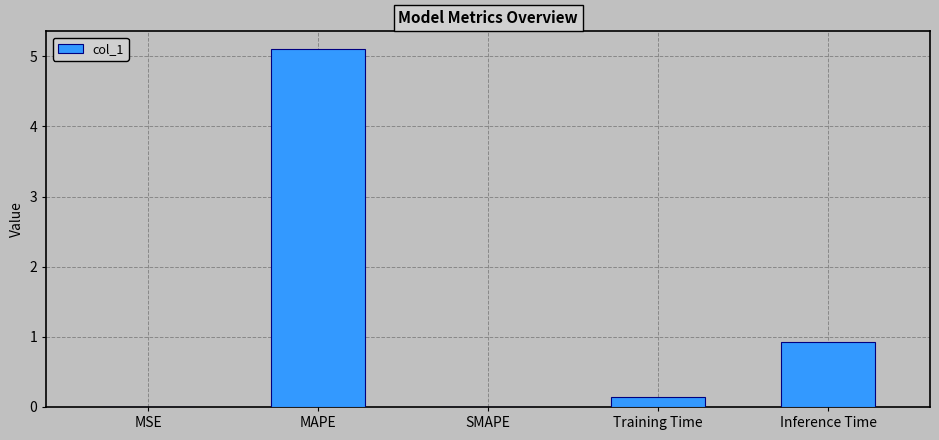

Which label corresponds to the largest value in the chart?

MAPE